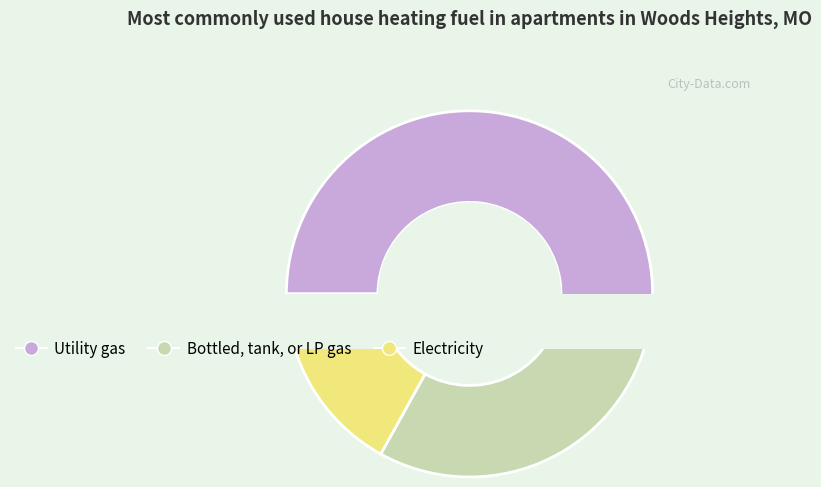

What percentage is the 0.0 slice, to the nearest percent?

54%